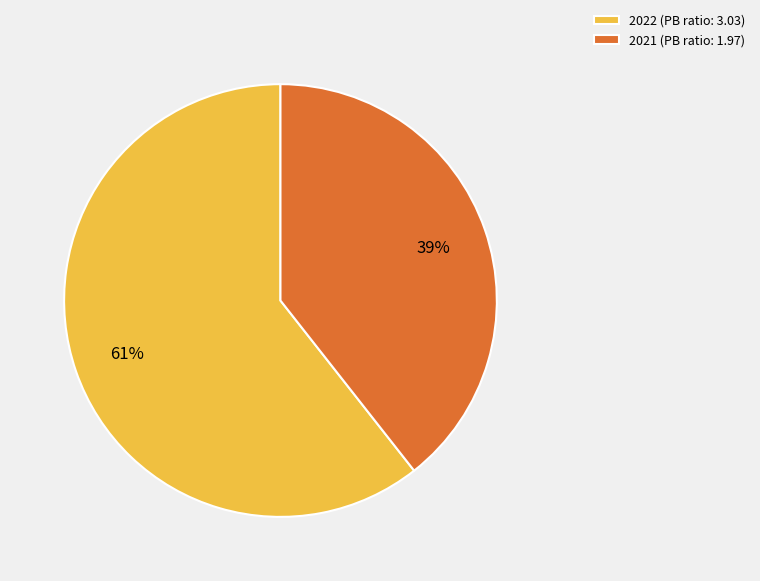

The 2021 slice represents 39% of the pie. True or false?

True